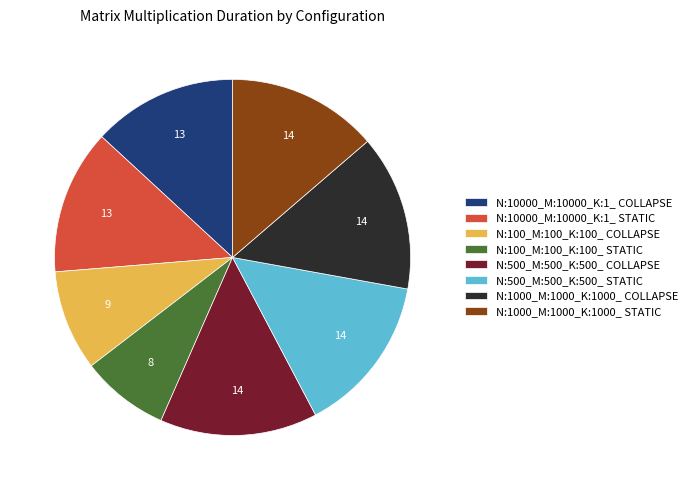

Combined, do N:10000_M:10000_K:1_ STATIC and N:100_M:100_K:100_ COLLAPSE account for over 50%?

No